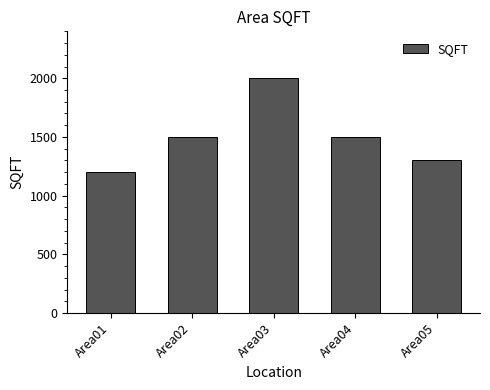

How many bars are there in total?

5